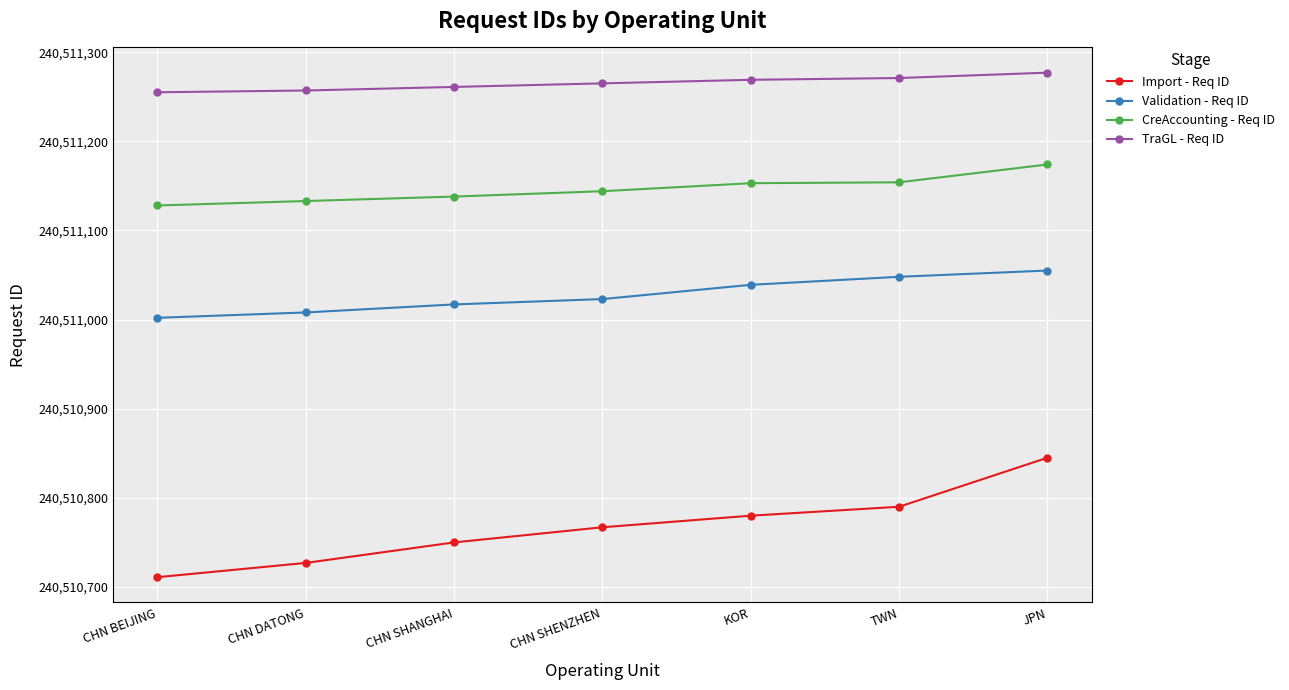

What is the approximate value of Import - Req ID at JPN?

240510845